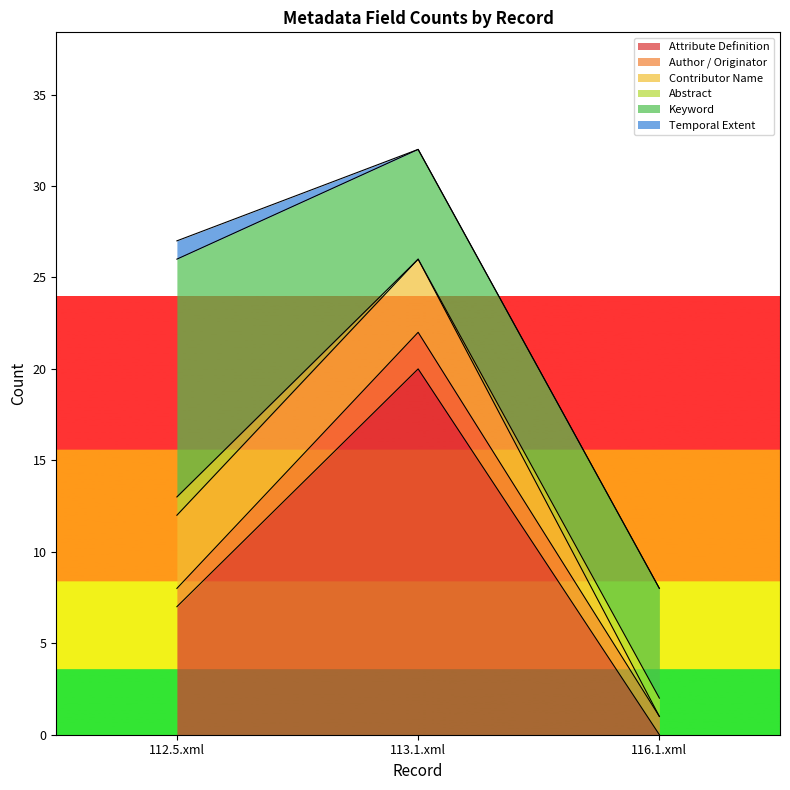

Does the chart have visible grid lines?

No